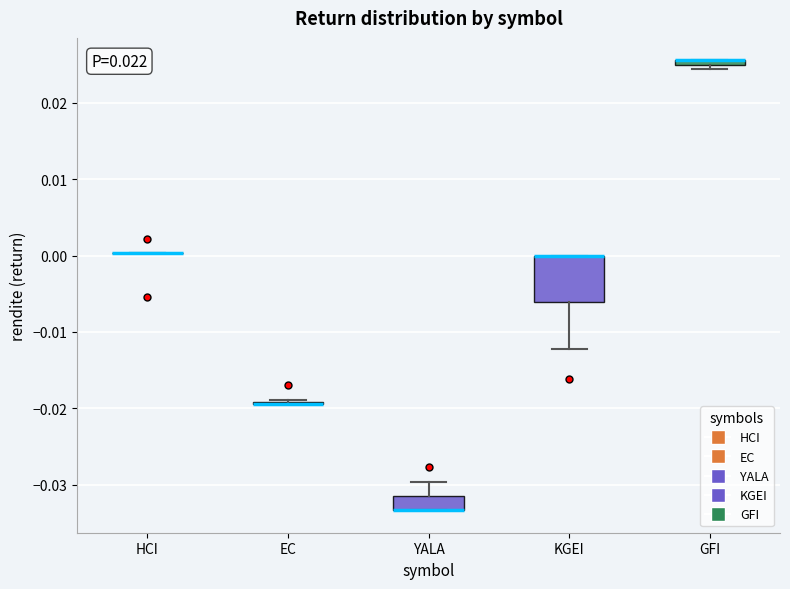

Comparing the boxes themselves (not the whiskers), which one is the tallest?

KGEI